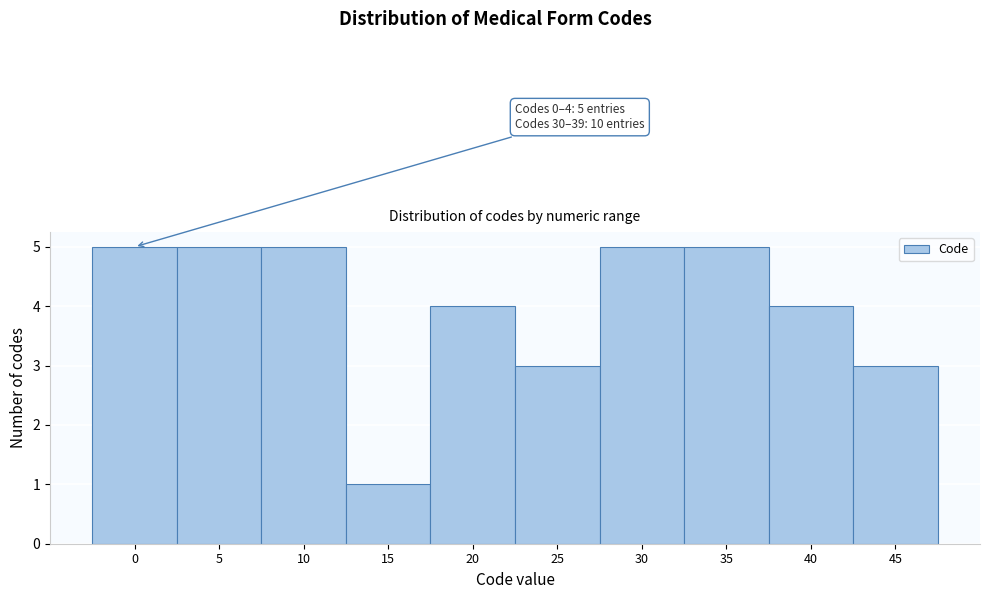

Reading left to right, what are all the values shown in this chart?

5	5	5	1	4	3	5	5	4	3